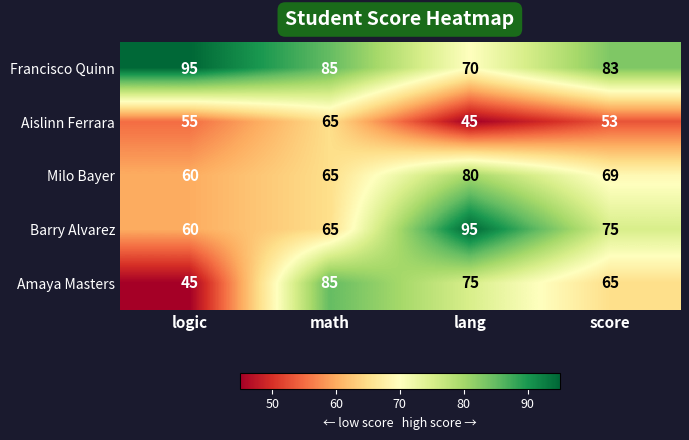

How many distinct data groups are displayed?

5